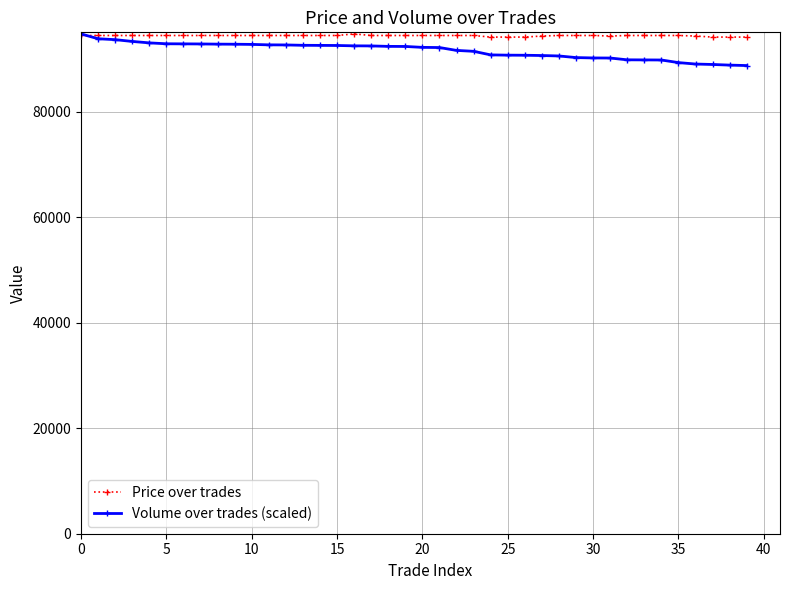

What is the difference between the second highest and minimum values in the Price over trades series?

300.0